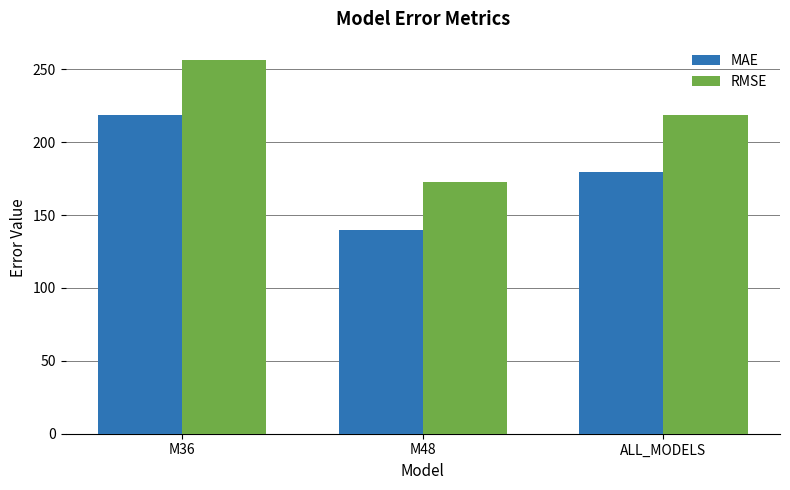

What is the maximum value for MAE?

218.7